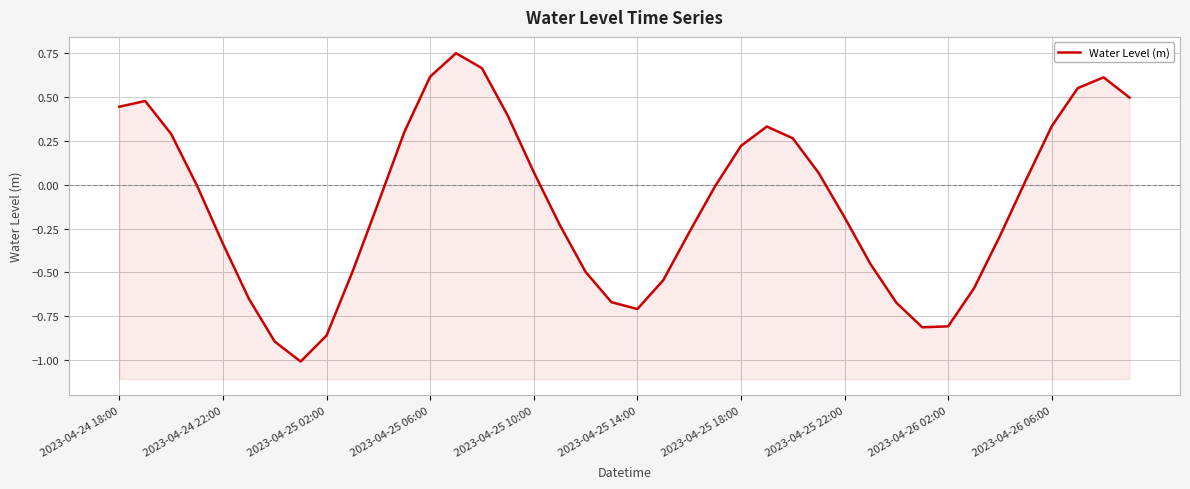

What is the minimum value shown in the chart?

-1.0